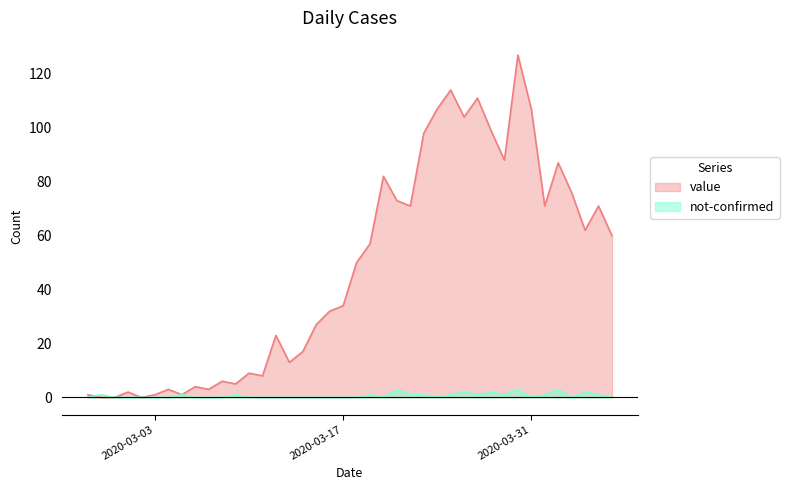

What is the difference between the highest and lowest values at 2020-02-28?

1